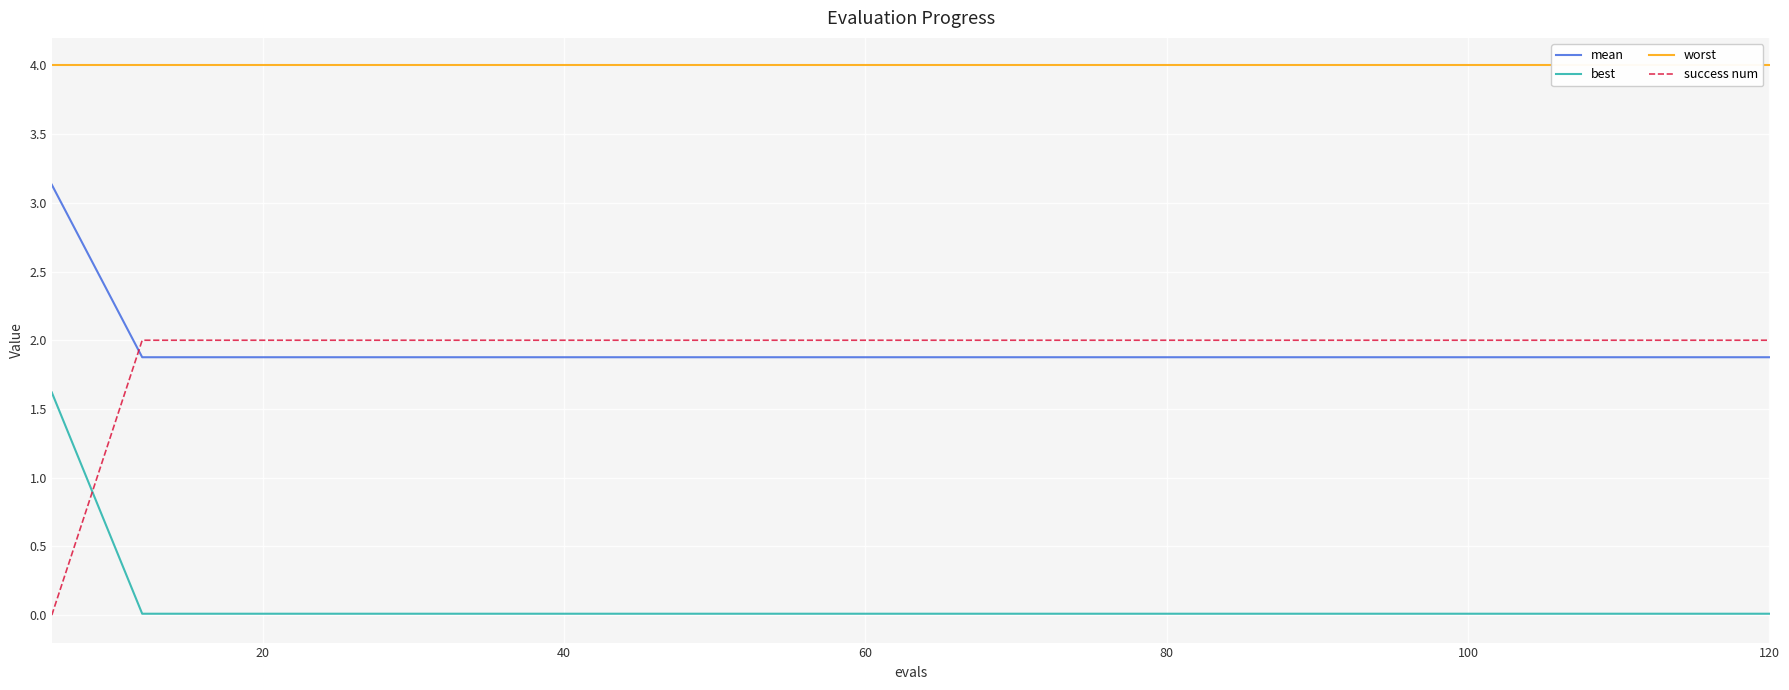

The value of mean at 120 is 2.9. True or false?

False